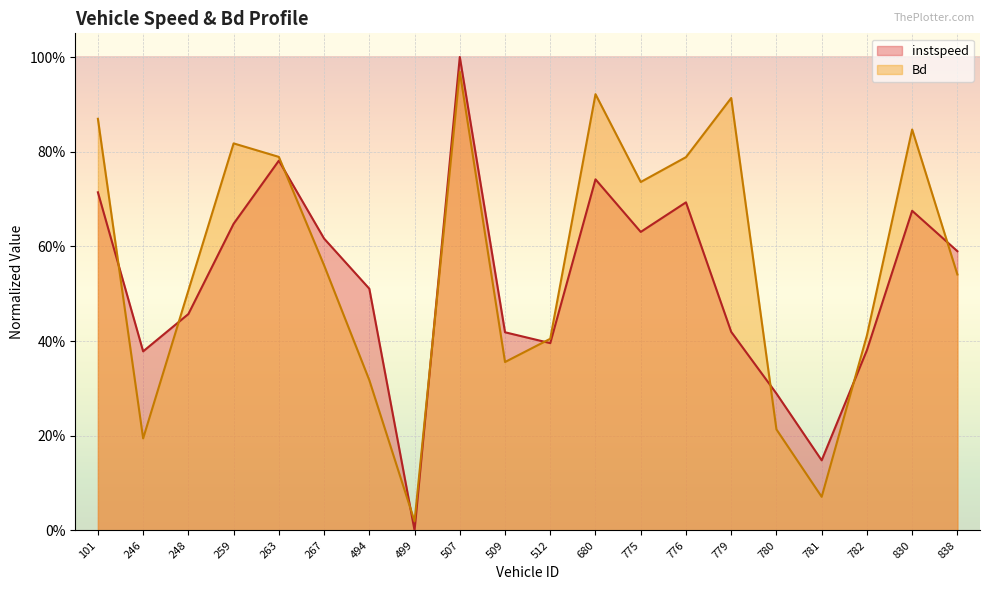

The value of Bd at 680.0 is 0.5. True or false?

False